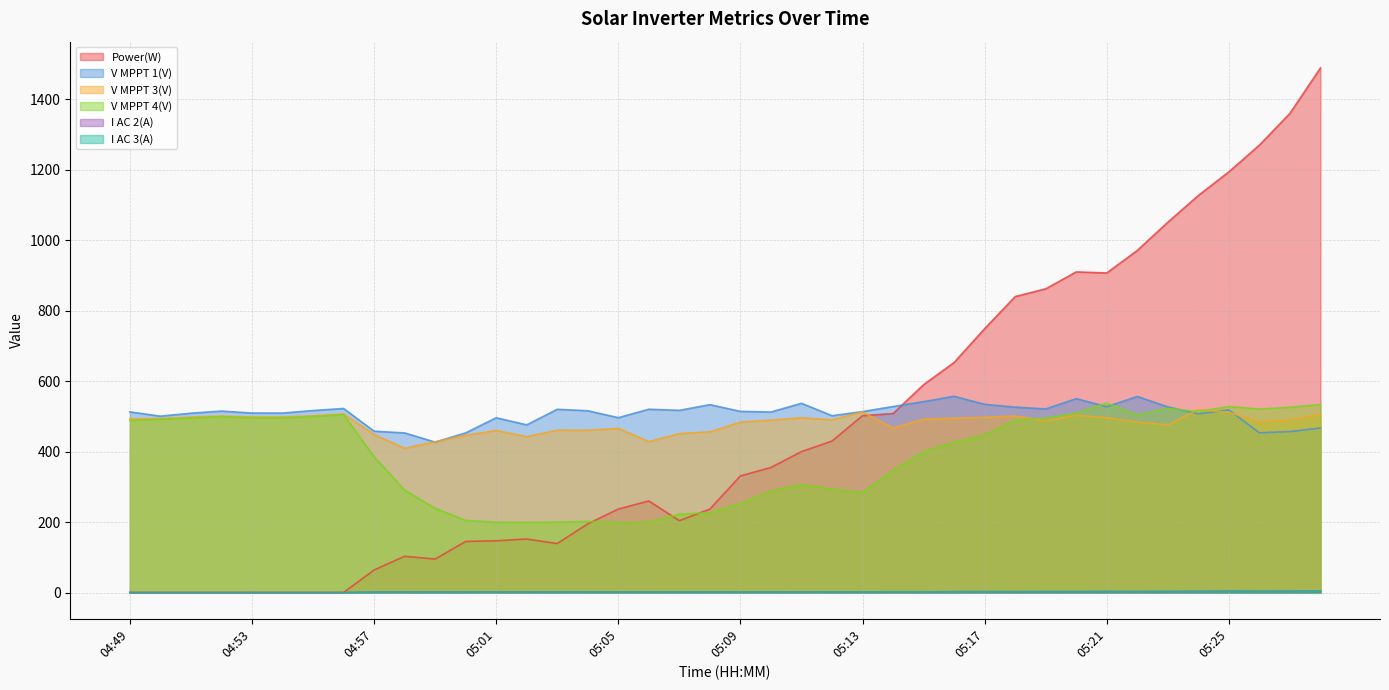

What is the label of the 28th point from the left?

05:16